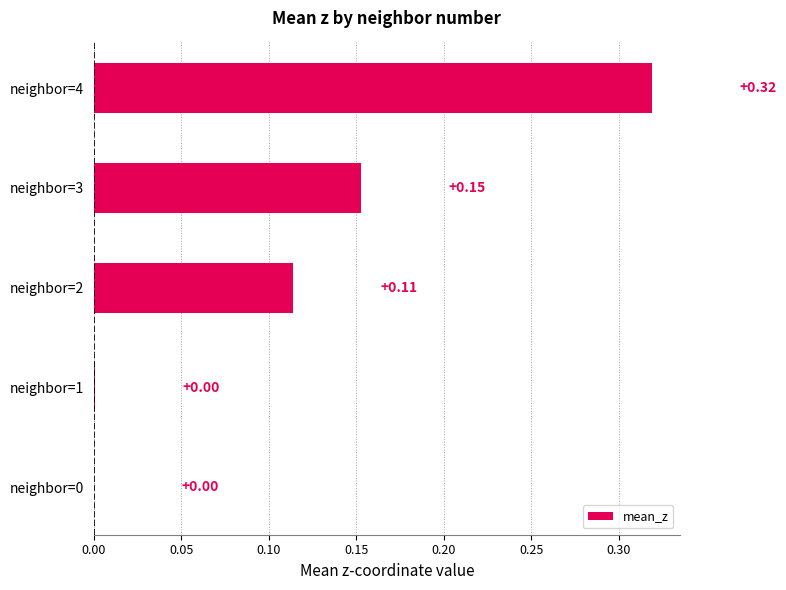

What is the change in value from neighbor=1 to neighbor=4?

+0.3